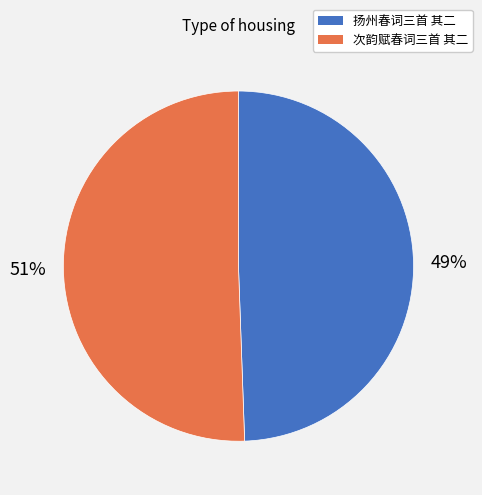

To the nearest percent, what is the average slice percentage?

50%